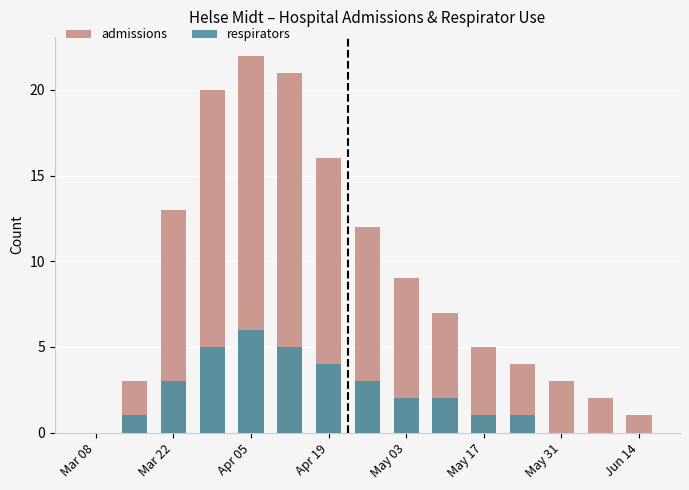

At May 03, list the series in order from largest to smallest.

admissions, respirators